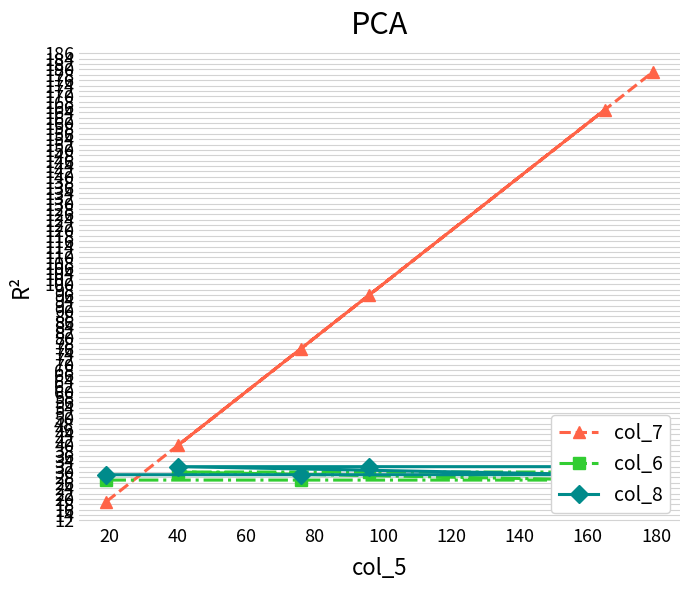

The value of col_7 at 100 is 37. True or false?

False